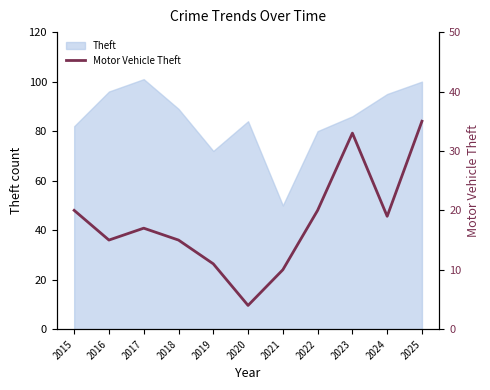

Is it true that the value at 2024 is 10?

False